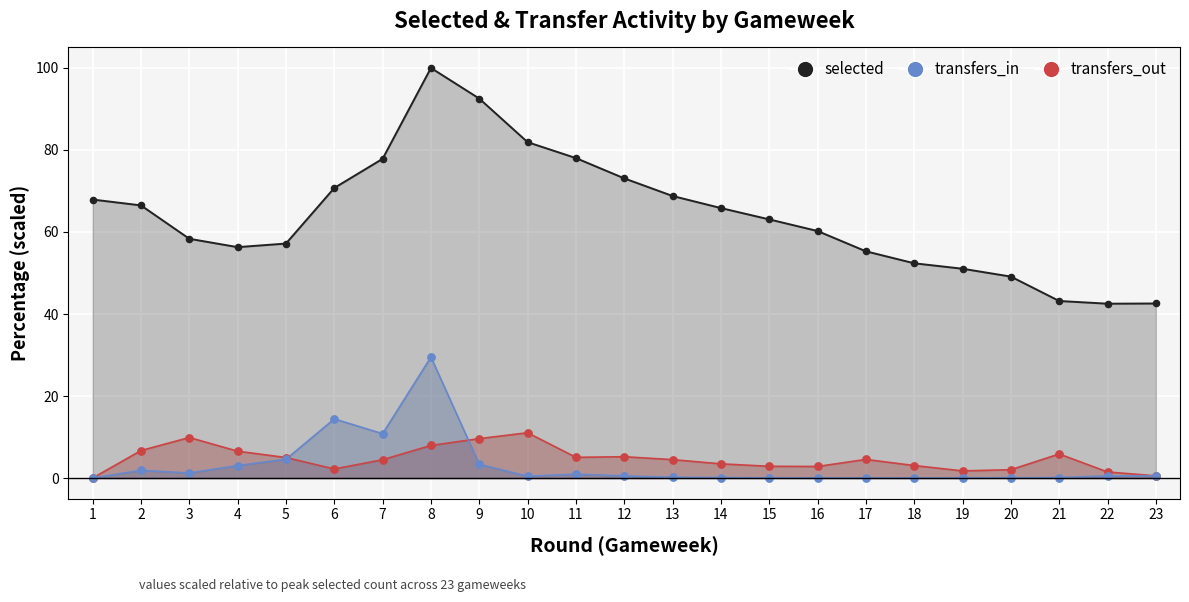

Is the value of transfers_out at 19 greater than the value of selected at 18?

No